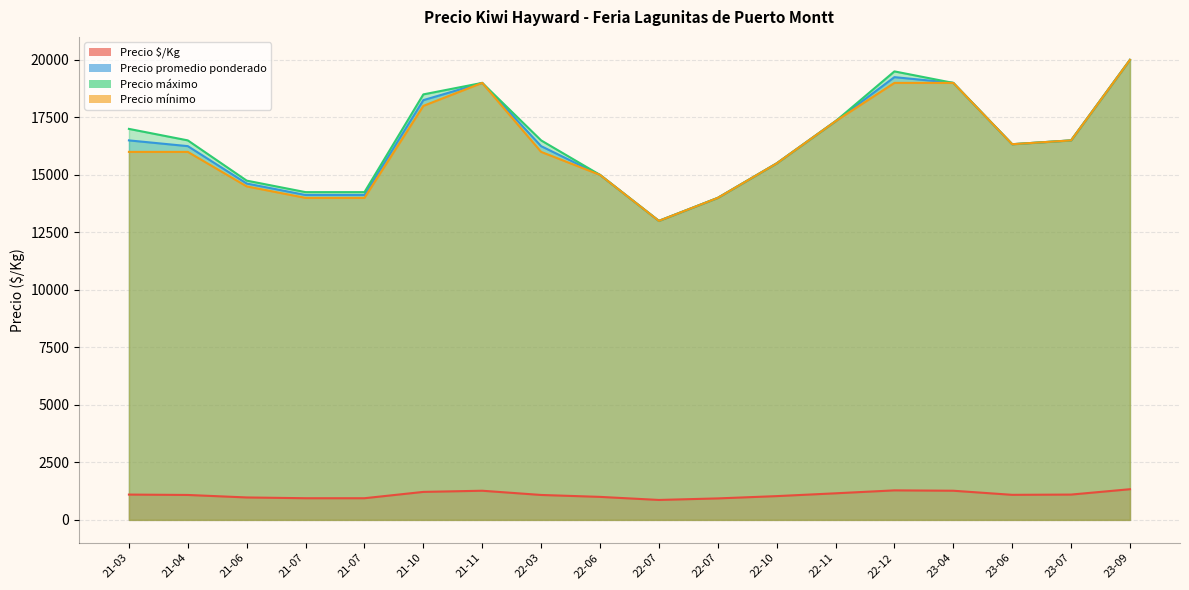

Which series has the widest spread of values?

Precio promedio ponderado